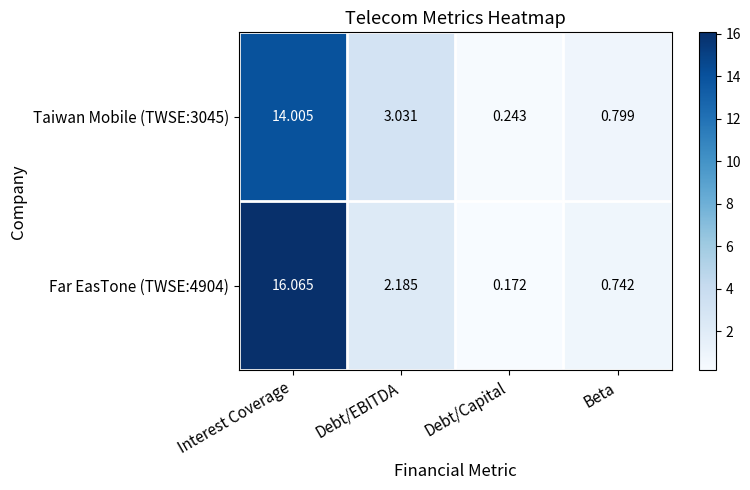

Which series has the widest spread of values?

Far EasTone (TWSE:4904)